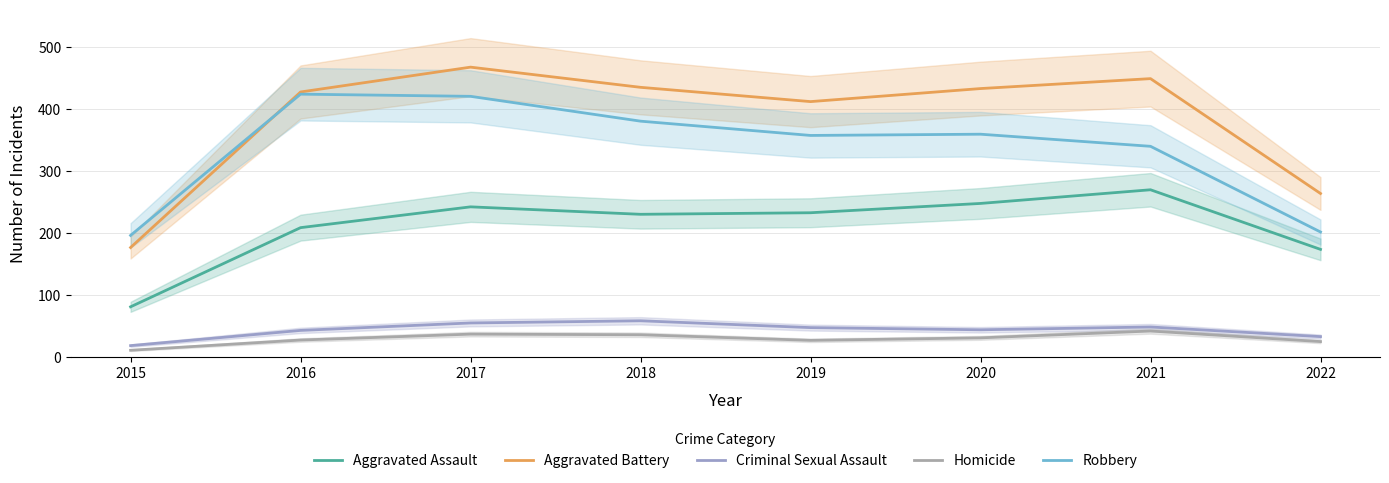

What is the spread (max minus min) of values at 2016?

399.5